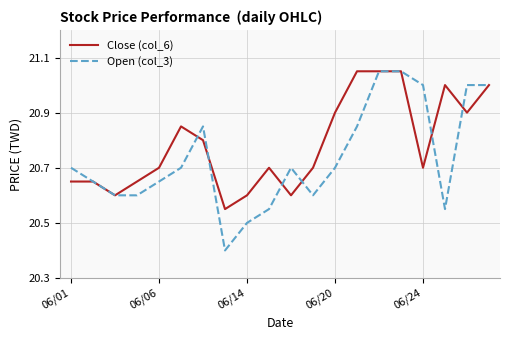

Rank the series by their average value, from lowest to highest.

Open (col_3), Close (col_6)